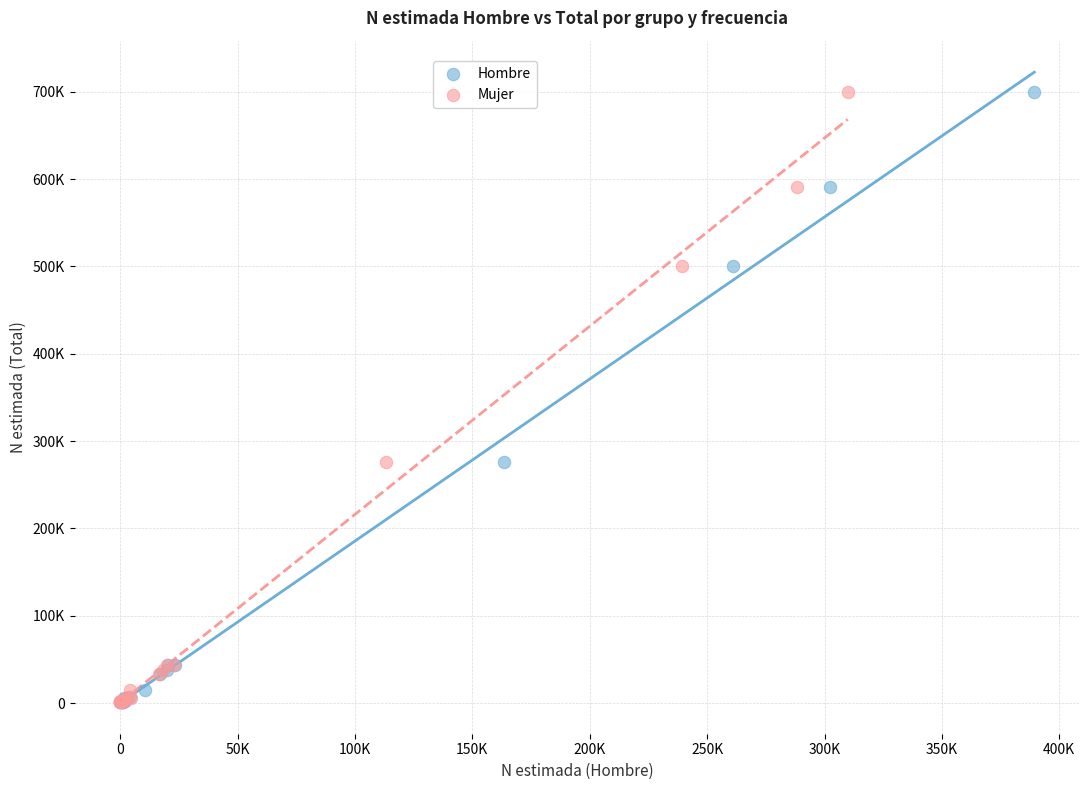

What are all the series names shown in the legend?

Hombre, Mujer